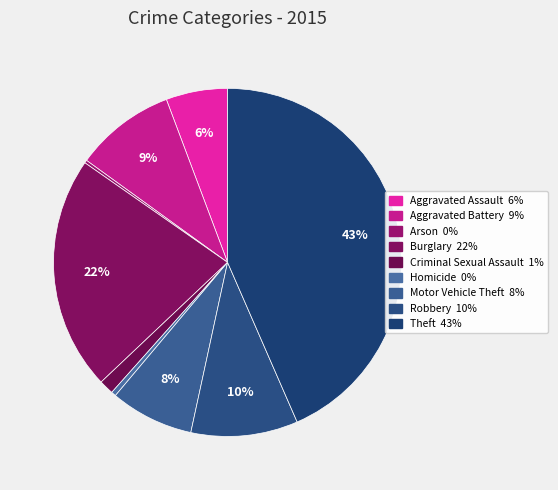

To the nearest percent, what is the combined percentage of Aggravated Battery and Robbery?

19%